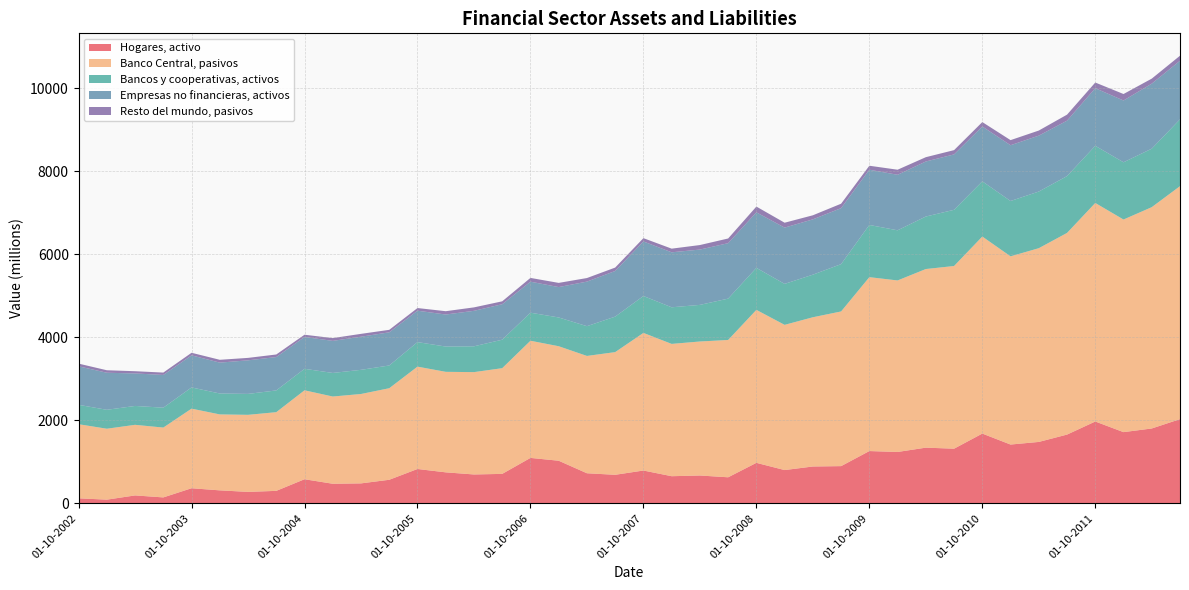

Reading left to right, what are all the values shown in this chart?

Hogares, activo: 01-10-2002=121	01-01-2003=89	01-04-2003=191	01-07-2003=143	01-10-2003=364	01-01-2004=313	01-04-2004=276	01-07-2004=301	01-10-2004=581	01-01-2005=472	01-04-2005=481	01-07-2005=568	01-10-2005=828	01-01-2006=747	01-04-2006=696	01-07-2006=710	01-10-2006=1095	01-01-2007=1027	01-04-2007=725	01-07-2007=688	01-10-2007=791	01-01-2008=654	01-04-2008=671	01-07-2008=628	01-10-2008=976	01-01-2009=802	01-04-2009=888	01-07-2009=897	01-10-2009=1260	01-01-2010=1238	01-04-2010=1342	01-07-2010=1317	01-10-2010=1681	01-01-2011=1417	01-04-2011=1480	01-07-2011=1657	01-10-2011=1972	01-01-2012=1716	01-04-2012=1804	01-07-2012=2029
Banco Central, pasivos: 01-10-2002=1786	01-01-2003=1709	01-04-2003=1701	01-07-2003=1683	01-10-2003=1918	01-01-2004=1830	01-04-2004=1857	01-07-2004=1896	01-10-2004=2143	01-01-2005=2102	01-04-2005=2154	01-07-2005=2206	01-10-2005=2466	01-01-2006=2422	01-04-2006=2466	01-07-2006=2547	01-10-2006=2823	01-01-2007=2759	01-04-2007=2827	01-07-2007=2956	01-10-2007=3316	01-01-2008=3188	01-04-2008=3229	01-07-2008=3309	01-10-2008=3686	01-01-2009=3499	01-04-2009=3596	01-07-2009=3727	01-10-2009=4190	01-01-2010=4133	01-04-2010=4304	01-07-2010=4402	01-10-2010=4748	01-01-2011=4535	01-04-2011=4668	01-07-2011=4859	01-10-2011=5266	01-01-2012=5123	01-04-2012=5333	01-07-2012=5614
Bancos y cooperativas, activos: 01-10-2002=467	01-01-2003=456	01-04-2003=455	01-07-2003=479	01-10-2003=511	01-01-2004=504	01-04-2004=504	01-07-2004=524	01-10-2004=518	01-01-2005=568	01-04-2005=582	01-07-2005=548	01-10-2005=591	01-01-2006=609	01-04-2006=622	01-07-2006=686	01-10-2006=676	01-01-2007=693	01-04-2007=717	01-07-2007=855	01-10-2007=889	01-01-2008=882	01-04-2008=882	01-07-2008=996	01-10-2008=1012	01-01-2009=987	01-04-2009=1026	01-07-2009=1140	01-10-2009=1258	01-01-2010=1208	01-04-2010=1265	01-07-2010=1354	01-10-2010=1330	01-01-2011=1333	01-04-2011=1365	01-07-2011=1369	01-10-2011=1377	01-01-2012=1379	01-04-2012=1409	01-07-2012=1610
Empresas no financieras, activos: 01-10-2002=928	01-01-2003=893	01-04-2003=783	01-07-2003=789	01-10-2003=773	01-01-2004=744	01-04-2004=809	01-07-2004=804	01-10-2004=767	01-01-2005=773	01-04-2005=798	01-07-2005=799	01-10-2005=757	01-01-2006=772	01-04-2006=855	01-07-2006=855	01-10-2006=747	01-01-2007=732	01-04-2007=1074	01-07-2007=1100	01-10-2007=1314	01-01-2008=1325	01-04-2008=1333	01-07-2008=1336	01-10-2008=1338	01-01-2009=1356	01-04-2009=1333	01-07-2009=1349	01-10-2009=1331	01-01-2010=1338	01-04-2010=1326	01-07-2010=1335	01-10-2010=1321	01-01-2011=1344	01-04-2011=1347	01-07-2011=1336	01-10-2011=1388	01-01-2012=1489	01-04-2012=1567	01-07-2012=1412
Resto del mundo, pasivos: 01-10-2002=65	01-01-2003=60	01-04-2003=54	01-07-2003=57	01-10-2003=62	01-01-2004=68	01-04-2004=59	01-07-2004=62	01-10-2004=54	01-01-2005=67	01-04-2005=69	01-07-2005=60	01-10-2005=64	01-01-2006=80	01-04-2006=83	01-07-2006=70	01-10-2006=91	01-01-2007=101	01-04-2007=86	01-07-2007=82	01-10-2007=80	01-01-2008=88	01-04-2008=109	01-07-2008=113	01-10-2008=139	01-01-2009=118	01-04-2009=98	01-07-2009=107	01-10-2009=96	01-01-2010=122	01-04-2010=104	01-07-2010=103	01-10-2010=107	01-01-2011=123	01-04-2011=123	01-07-2011=145	01-10-2011=137	01-01-2012=156	01-04-2012=121	01-07-2012=121